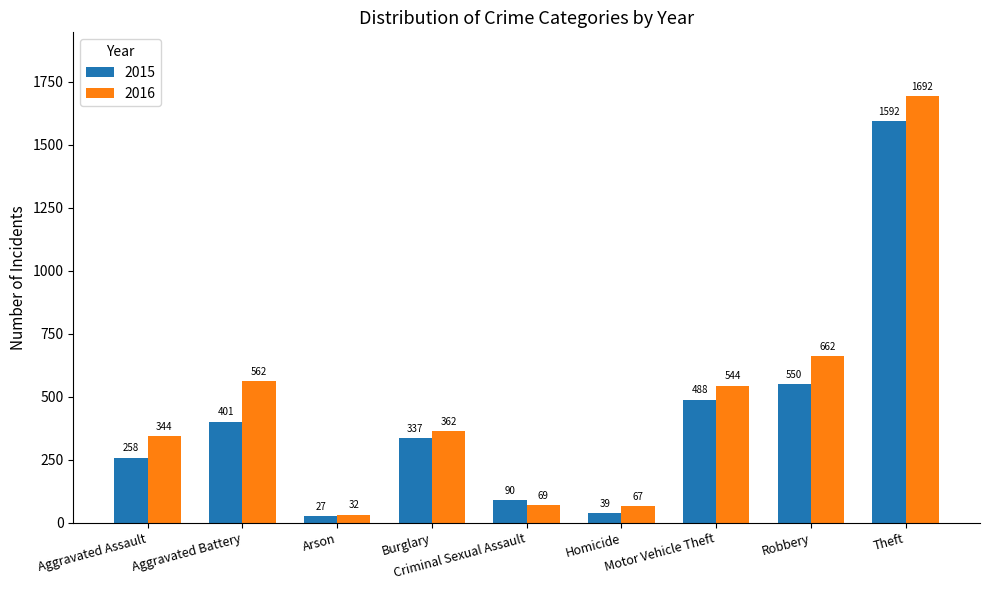

What is the difference between the 2015 values at Aggravated Assault and Motor Vehicle Theft?

230